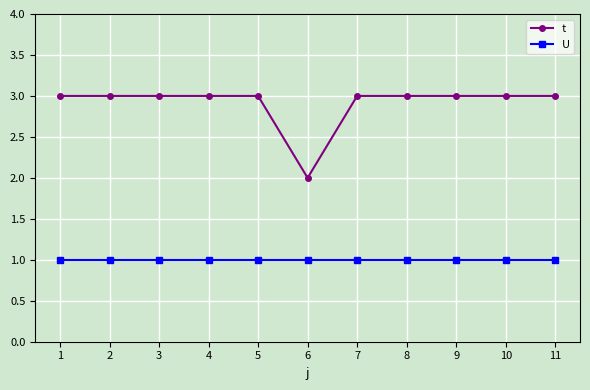

Rank the series at 11 from lowest to highest value.

U, t